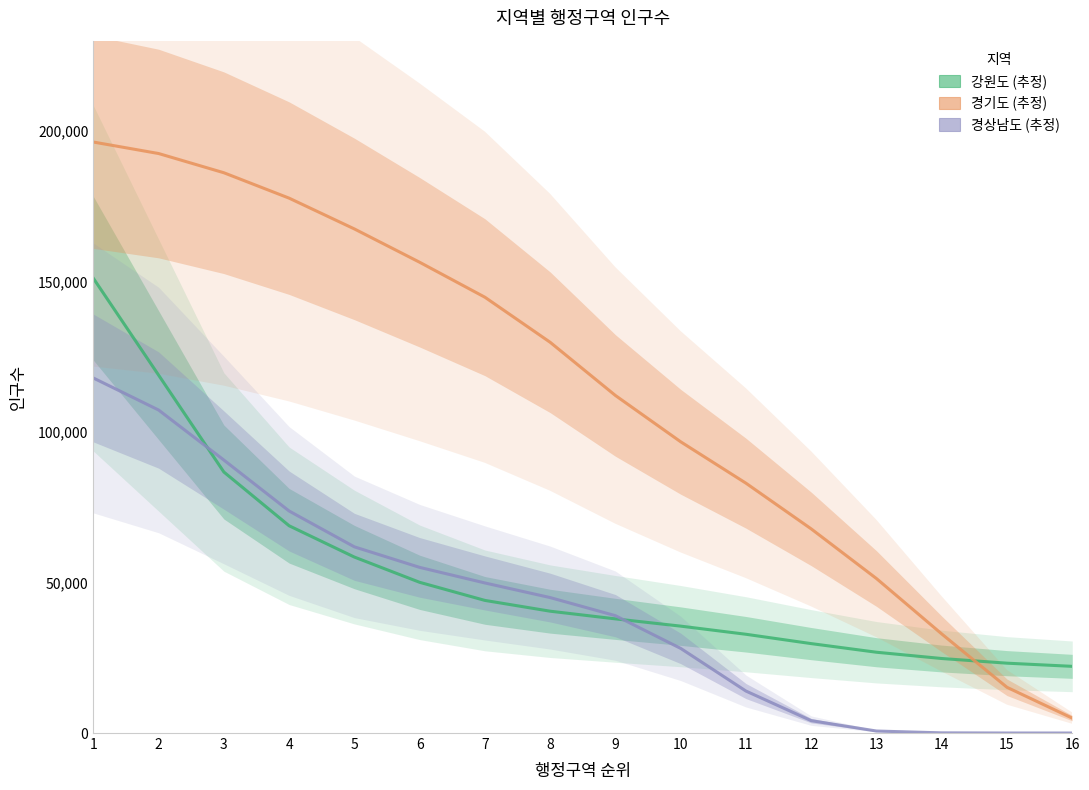

Rank the series by their maximum value, from lowest to highest.

경상남도, 강원도, 경기도